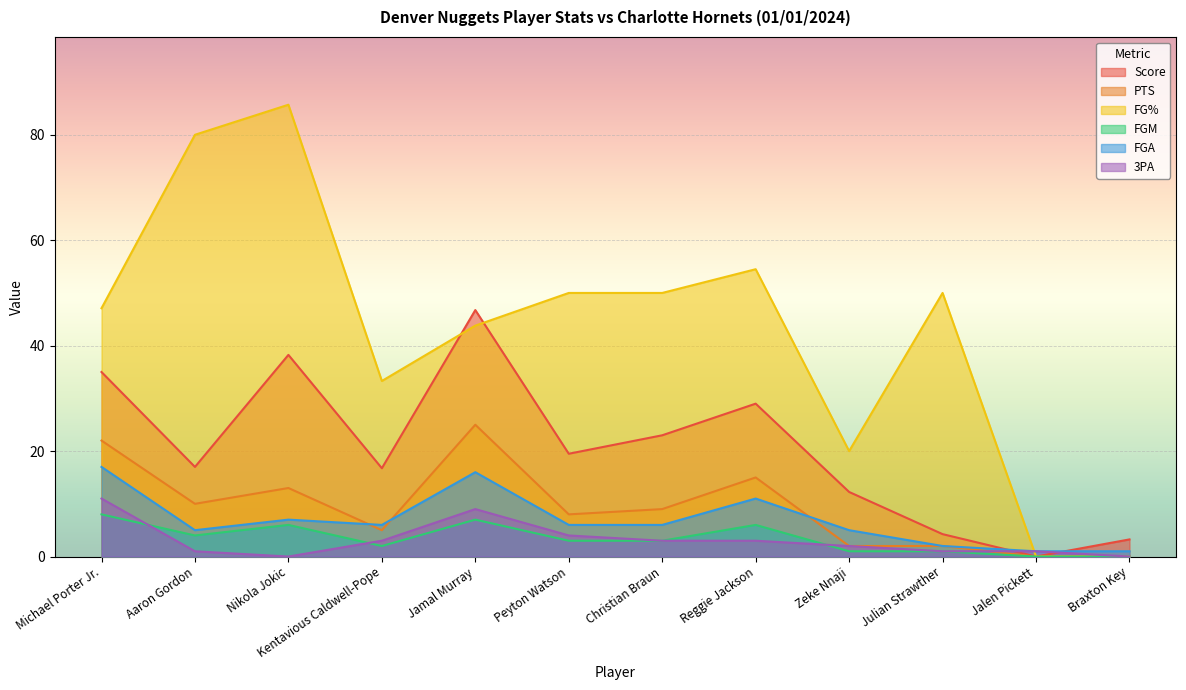

What are all the series names shown in the legend?

Score, PTS, FG%, FGM, FGA, 3PA